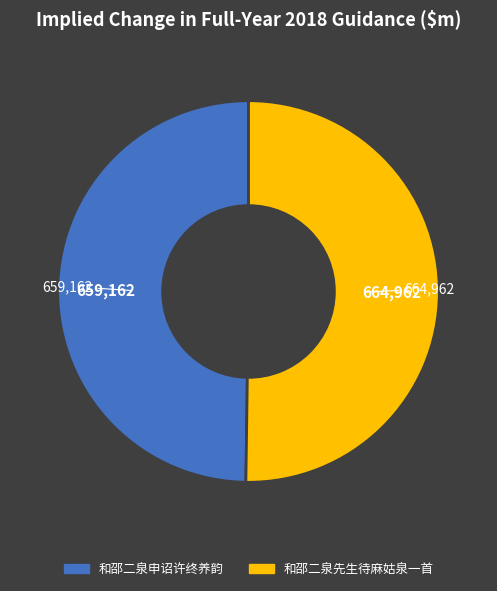

True or false: 和邵二泉申诏许终养韵 accounts for 50% of the total.

True